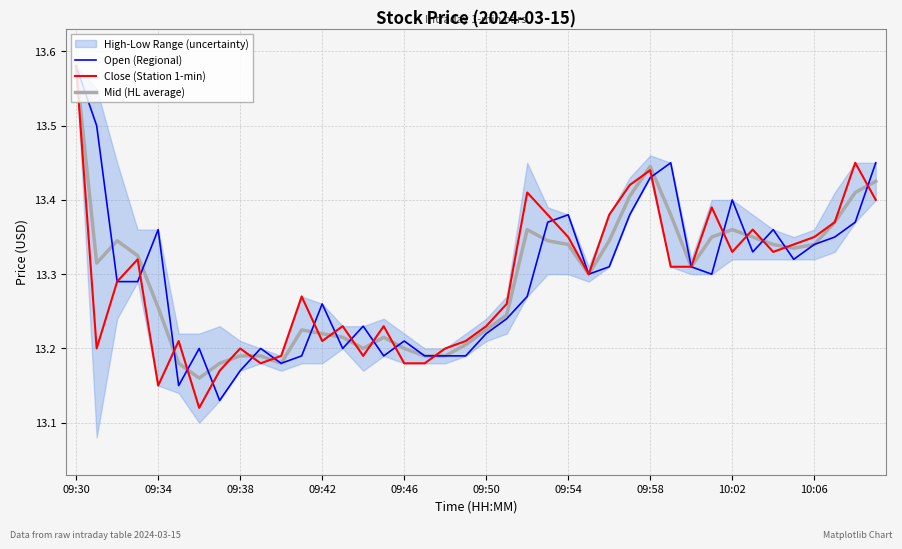

How many lines are shown in the chart?

3